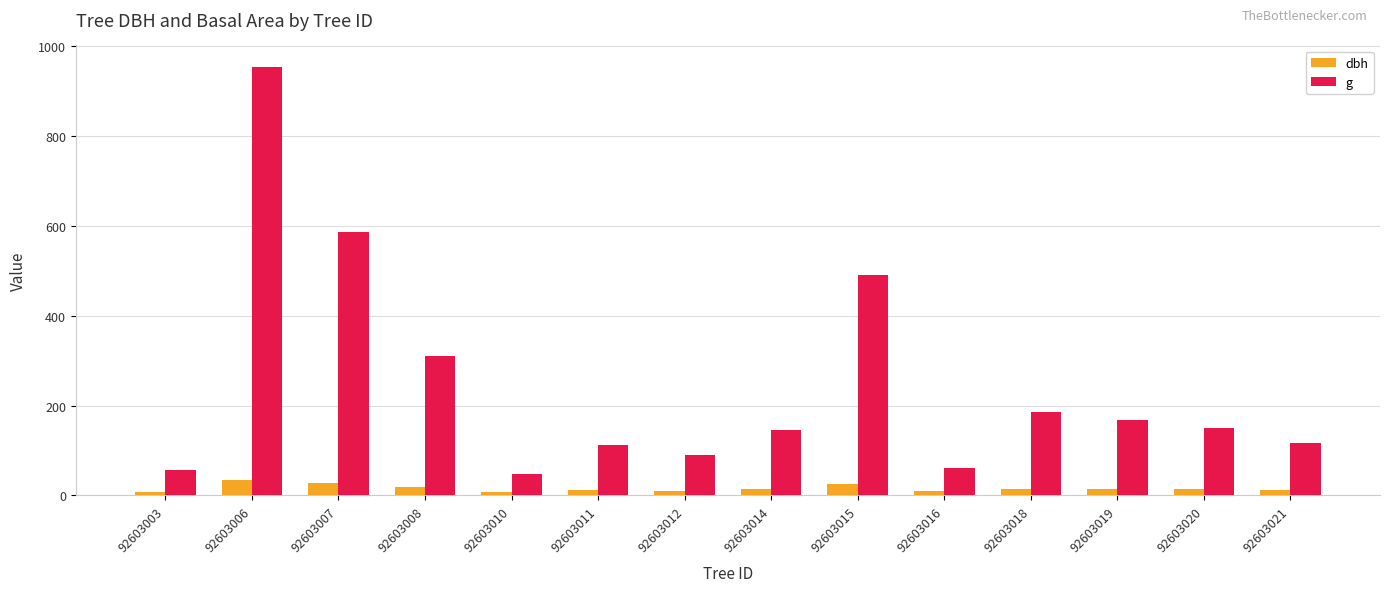

How many categories are shown in the chart?

14